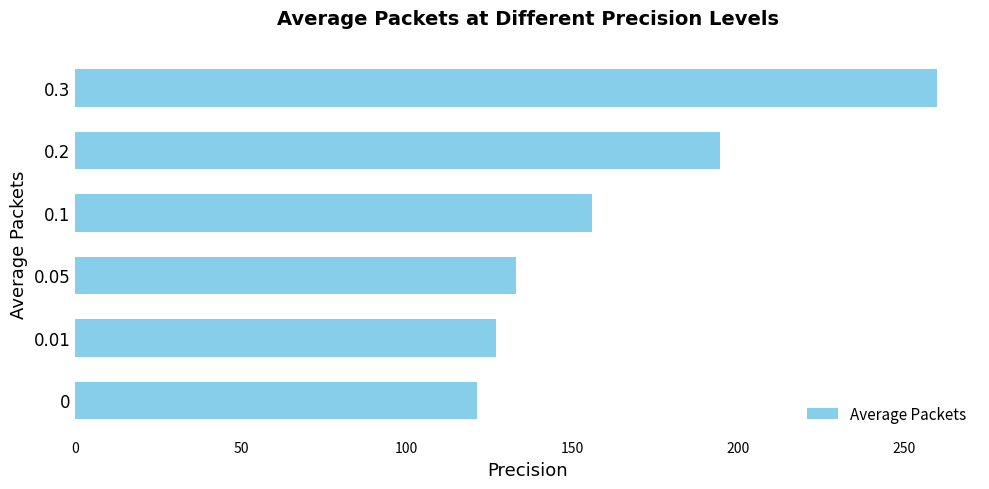

List the labels in order of value, smallest first.

0, 0.01, 0.05, 0.1, 0.2, 0.3